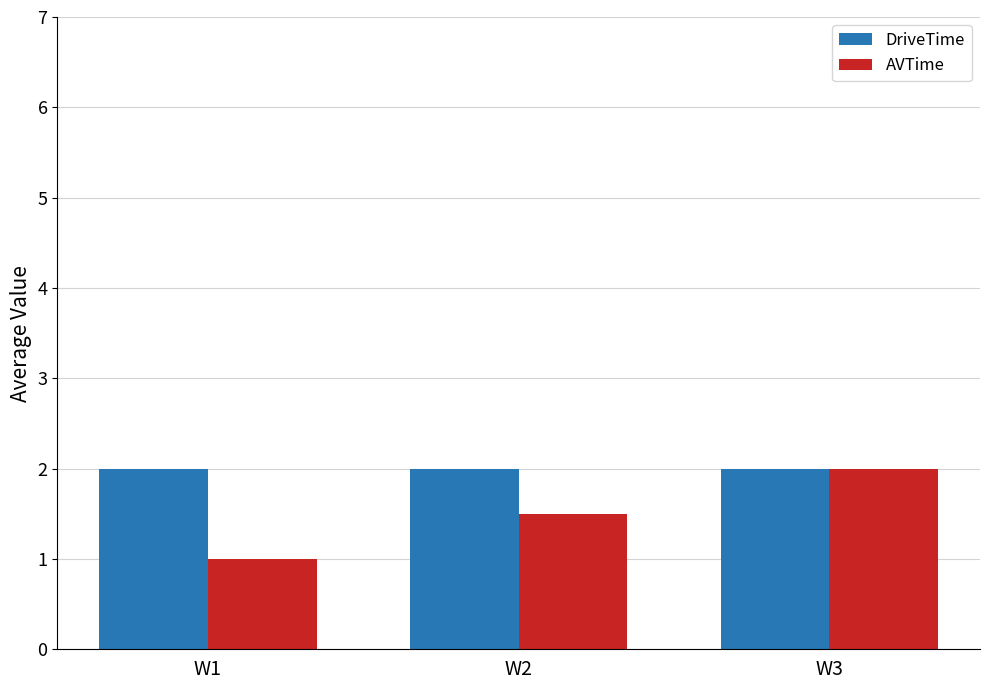

What is the average value of the DriveTime series?

2.0